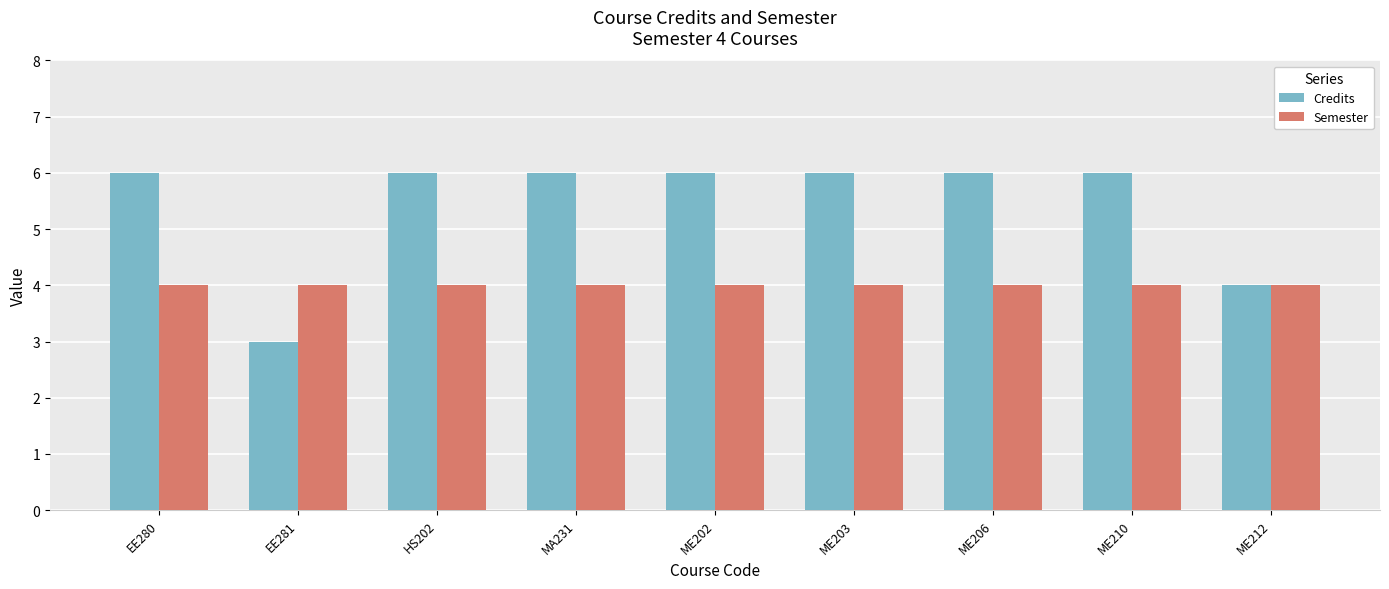

Is it true that Semester equals 3 at MA231?

False